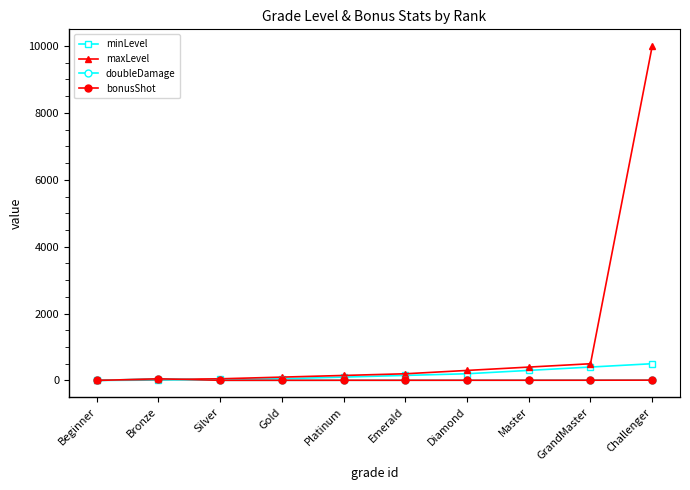

What is the greatest value displayed?

9999